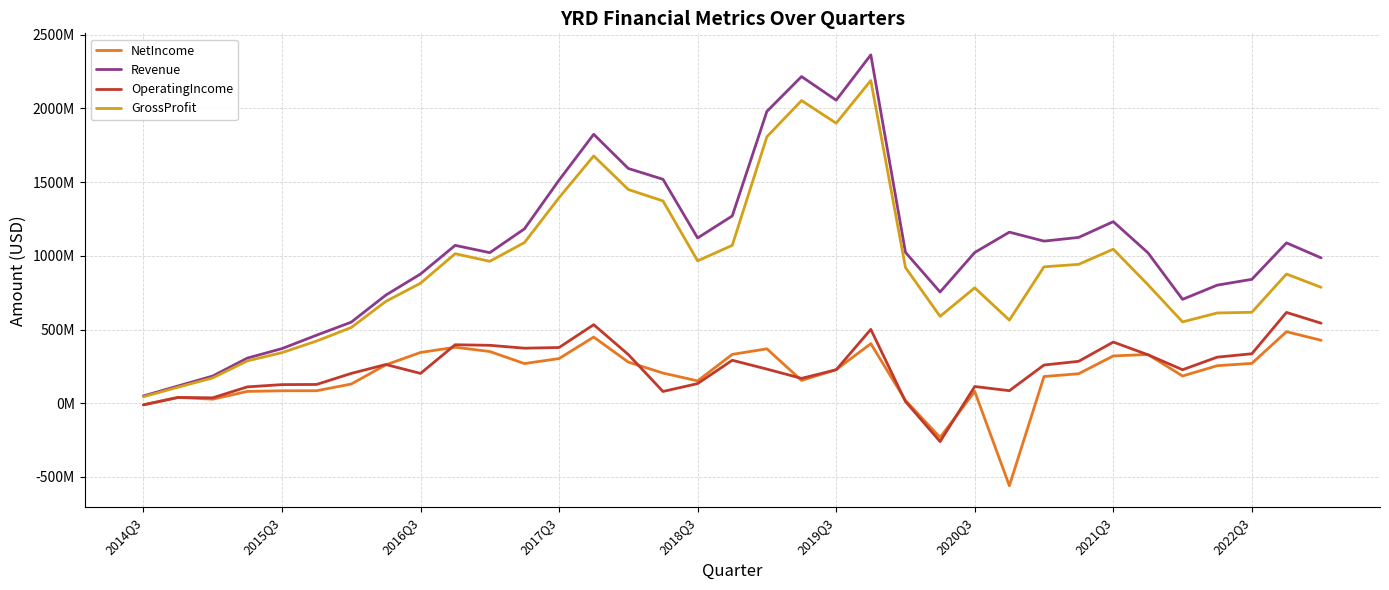

Where is NetIncome nearest to the value -37187000?

2014Q3